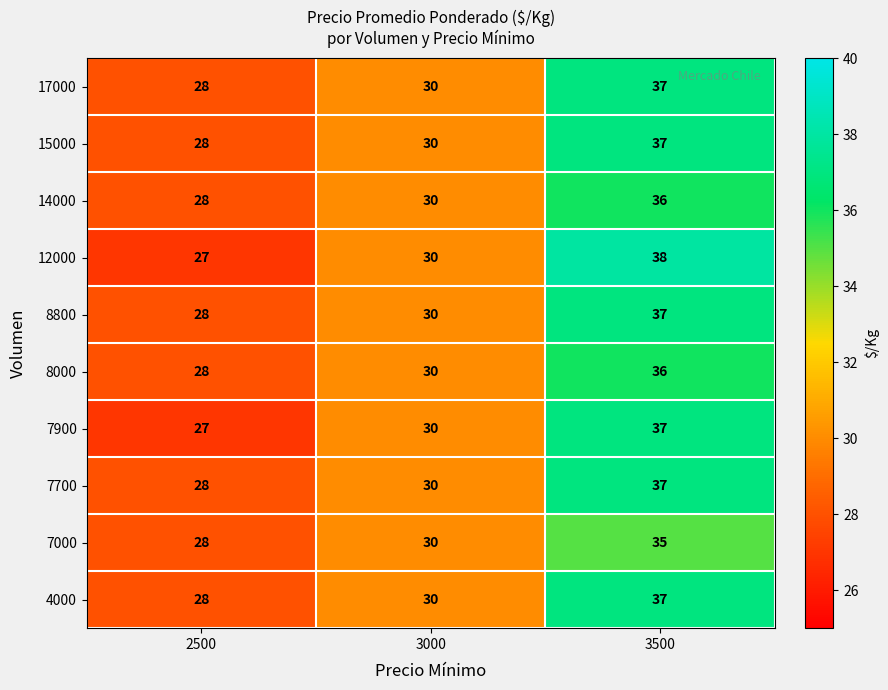

True or false: 7700 has a value of 28 at 2500.

True